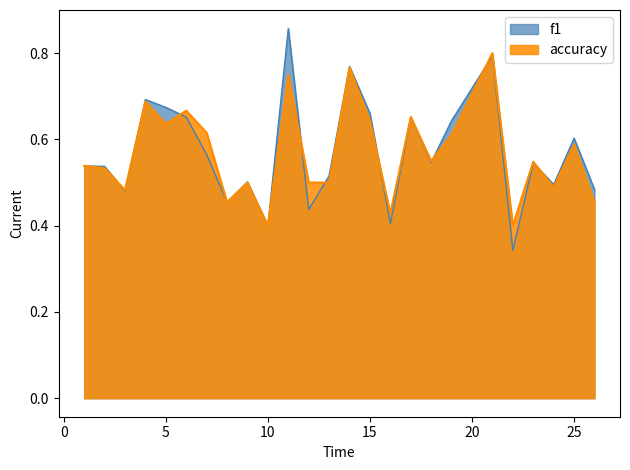

How many interior local peaks does the f1 series have?

8